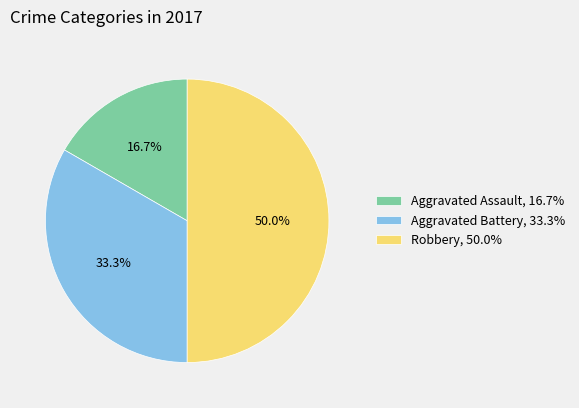

To the nearest percent, what is the difference between the largest and smallest slice percentages?

33%